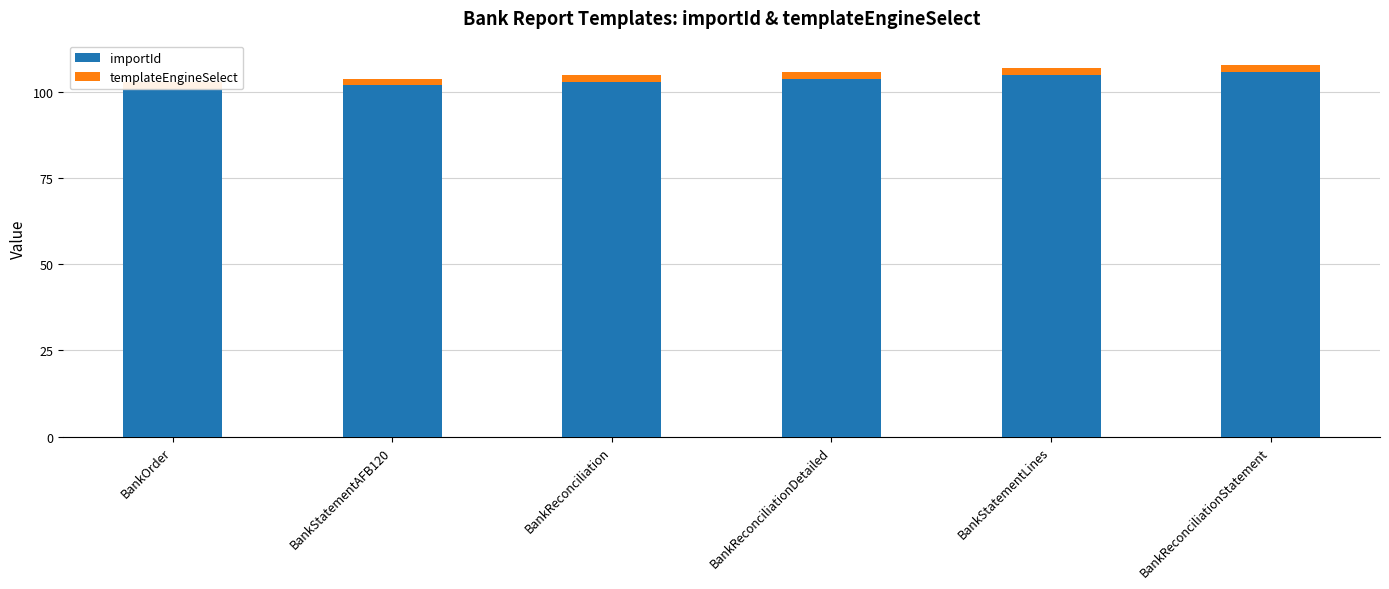

What is the sum of all templateEngineSelect values?

12